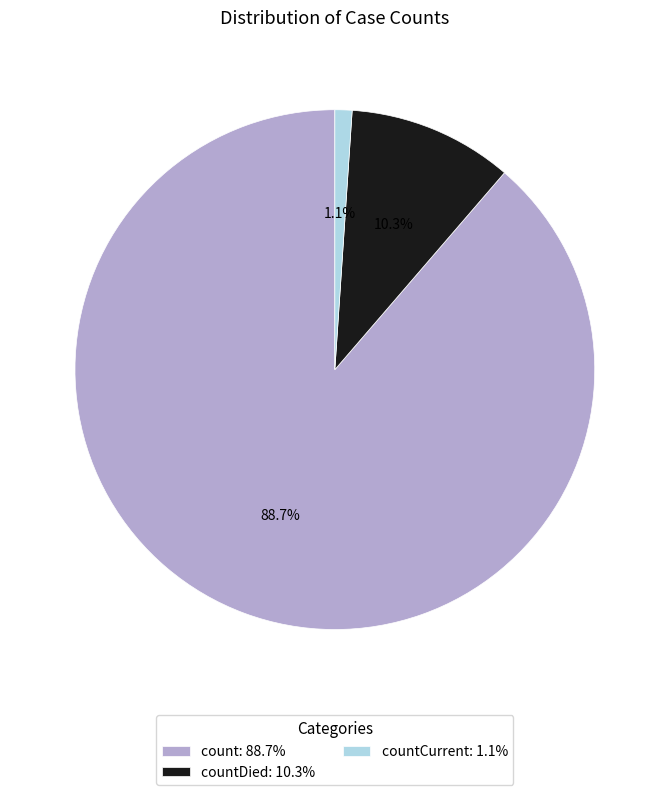

What is the total percentage of countDied: 10.3% and count: 88.7%?

98.9%